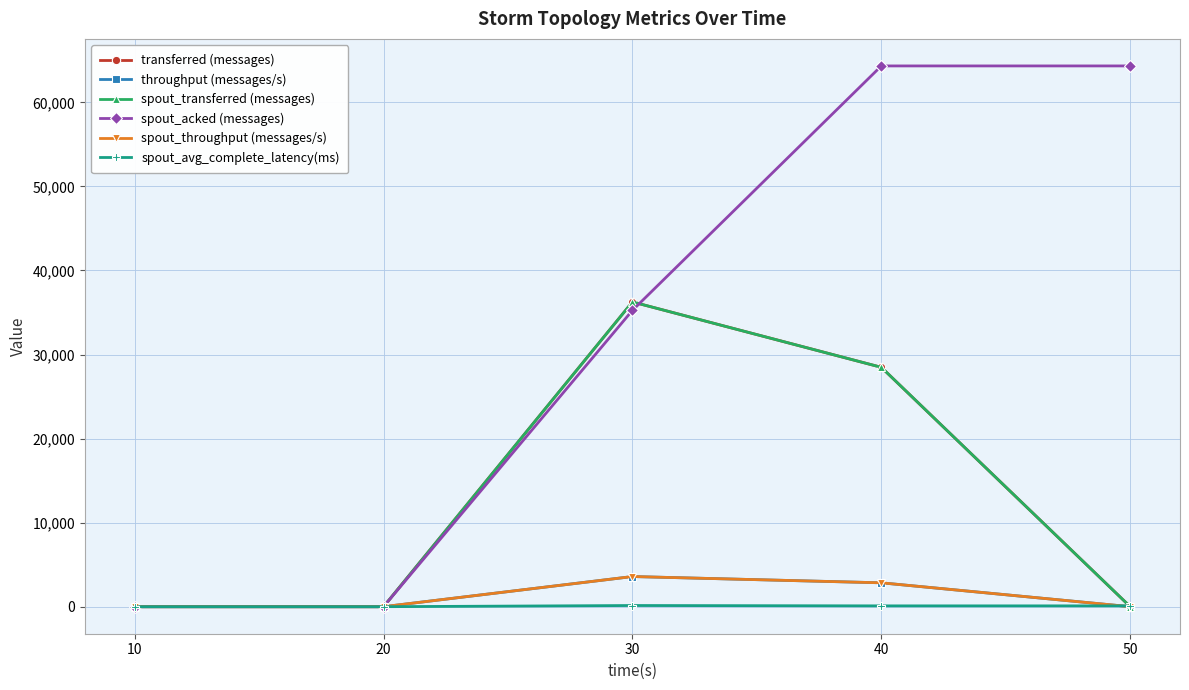

Is this an area chart (filled region under the line)?

No